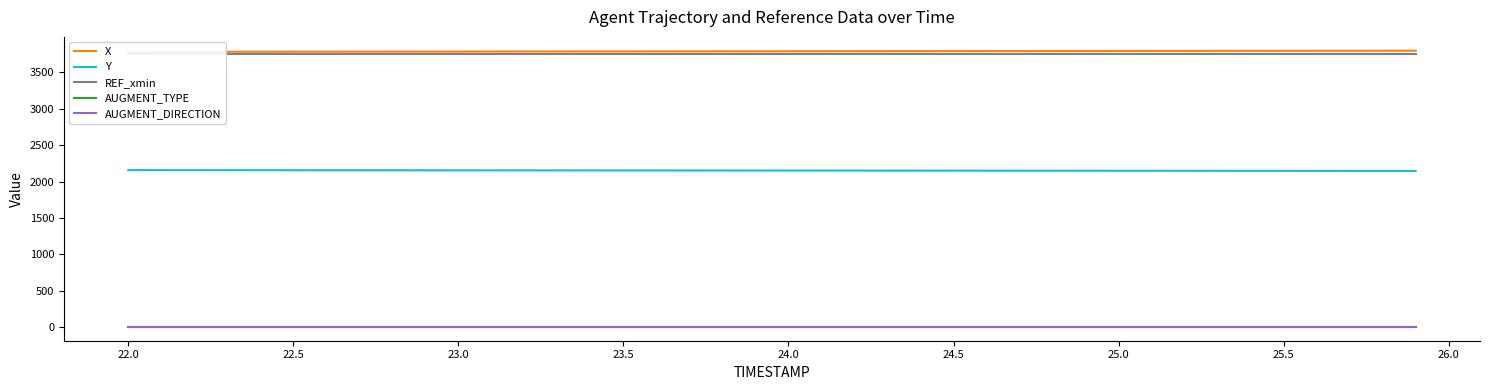

Reading right to left, what are all the values shown in this chart?

X: 3799.0	3798.7	3798.3	3797.9	3797.5	3797.1	3796.7	3796.3	3795.9	3795.5	3795.1	3794.7	3794.3	3793.9	3793.5	3793.1	3792.7	3792.3	3791.9	3791.5	3791.1	3790.7	3790.3	3789.9	3789.5	3789.1	3788.7	3788.3	3787.9	3787.5	3787.1	3786.7	3786.2	3785.8	3785.4	3785.0	3784.6	3784.2	3783.8	3783.3
Y: 2145.0	2145.3	2145.6	2145.9	2146.2	2146.6	2146.9	2147.2	2147.5	2147.8	2148.1	2148.4	2148.7	2149.0	2149.3	2149.6	2149.9	2150.2	2150.5	2150.8	2151.1	2151.4	2151.7	2152.0	2152.2	2152.5	2152.8	2153.1	2153.4	2153.7	2154.0	2154.3	2154.5	2154.8	2155.1	2155.4	2155.7	2155.9	2156.2	2156.5
REF_xmin: 3750.0	3750.0	3750.0	3750.0	3750.0	3750.0	3750.0	3750.0	3750.0	3750.0	3750.0	3750.0	3750.0	3750.0	3750.0	3750.0	3750.0	3750.0	3750.0	3750.0	3750.0	3750.0	3750.0	3750.0	3750.0	3750.0	3750.0	3750.0	3750.0	3750.0	3750.0	3750.0	3750.0	3750.0	3750.0	3750.0	3750.0	3750.0	3750.0	3750.0
AUGMENT_TYPE: 0.0	0.0	0.0	0.0	0.0	0.0	0.0	0.0	0.0	0.0	0.0	0.0	0.0	0.0	0.0	0.0	0.0	0.0	0.0	0.0	0.0	0.0	0.0	0.0	0.0	0.0	0.0	0.0	0.0	0.0	0.0	0.0	0.0	0.0	0.0	0.0	0.0	0.0	0.0	0.0
AUGMENT_DIRECTION: 1.0	1.0	1.0	1.0	1.0	1.0	1.0	1.0	1.0	1.0	1.0	1.0	1.0	1.0	1.0	1.0	1.0	1.0	1.0	1.0	1.0	1.0	1.0	1.0	1.0	1.0	1.0	1.0	1.0	1.0	1.0	1.0	1.0	1.0	1.0	1.0	1.0	1.0	1.0	1.0